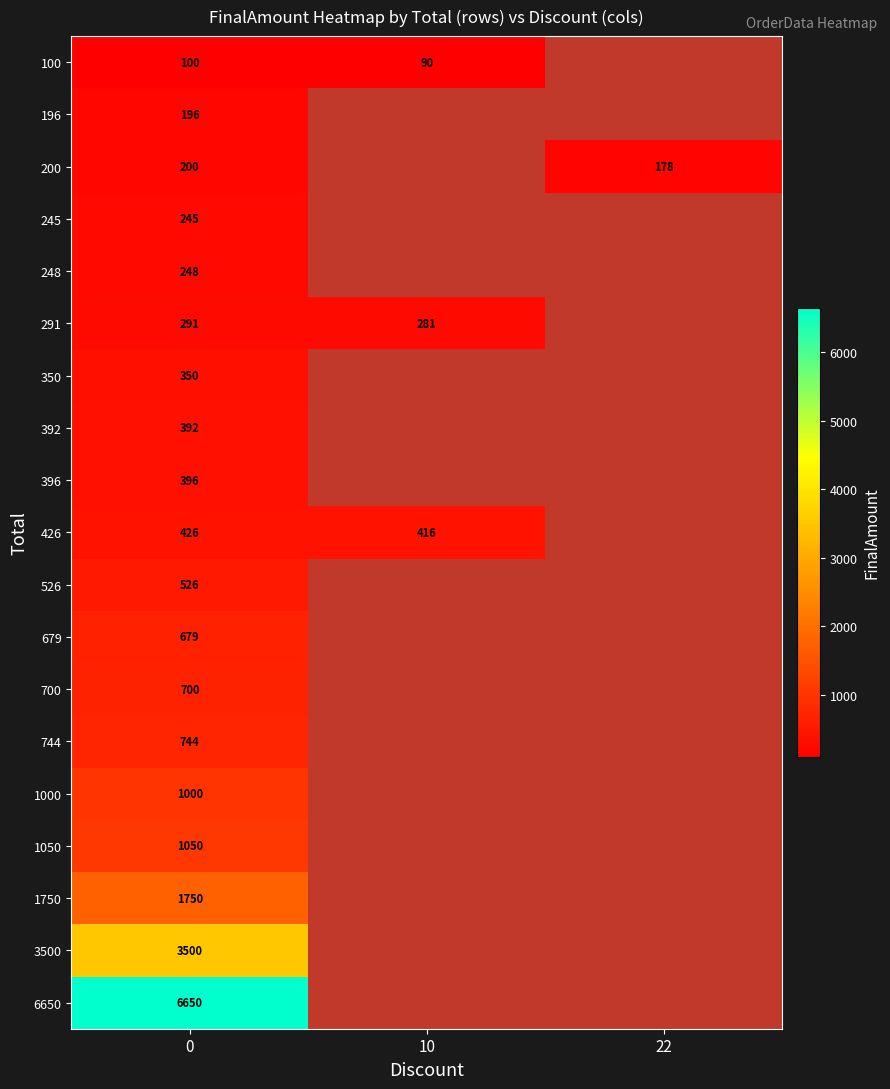

At how many categories does at least one series exceed 5264?

1